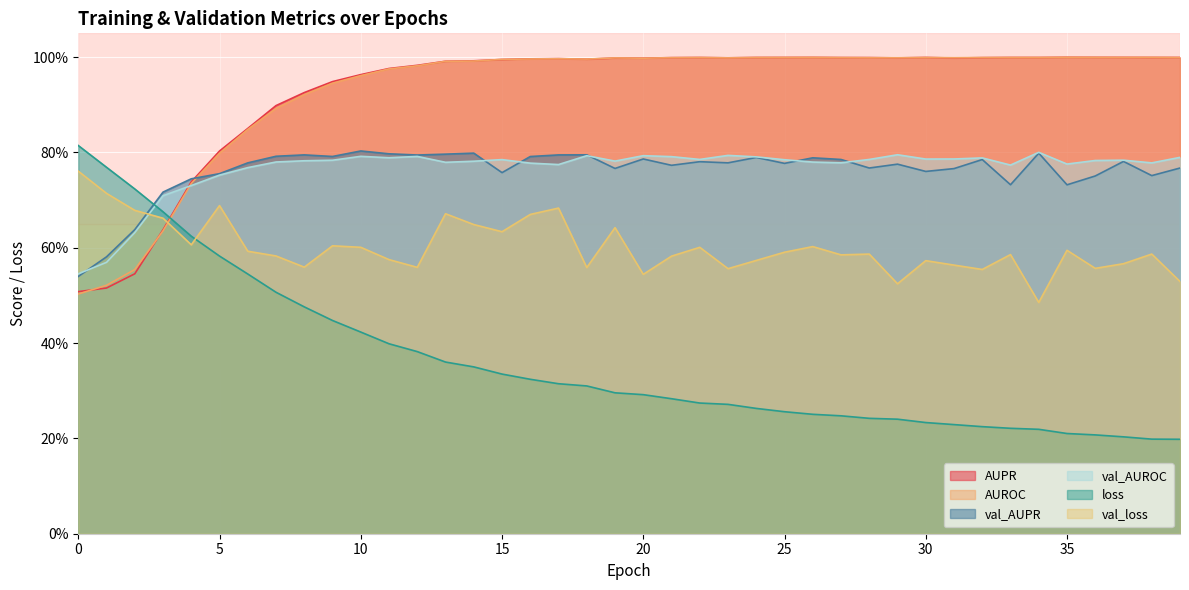

What is the difference between the maximum and minimum values in the val_loss series?

0.3